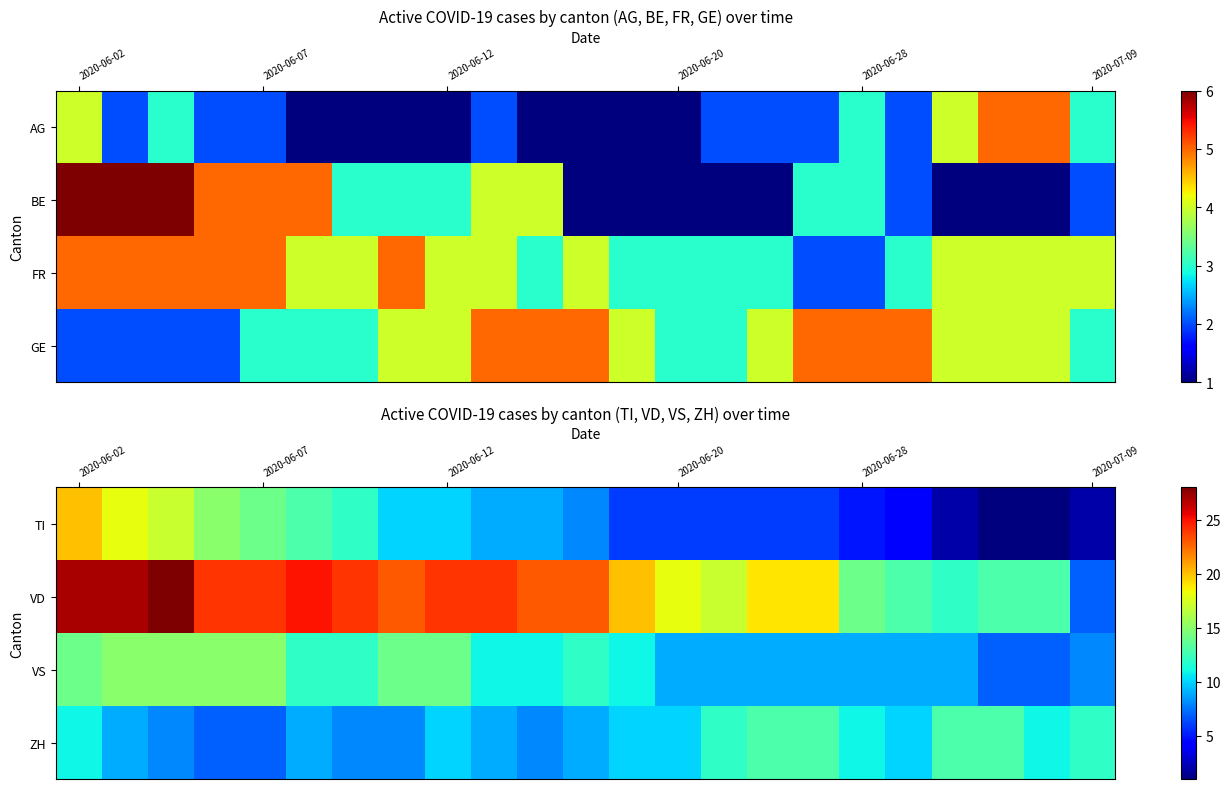

At which label does TI reach its peak?

2020-06-02